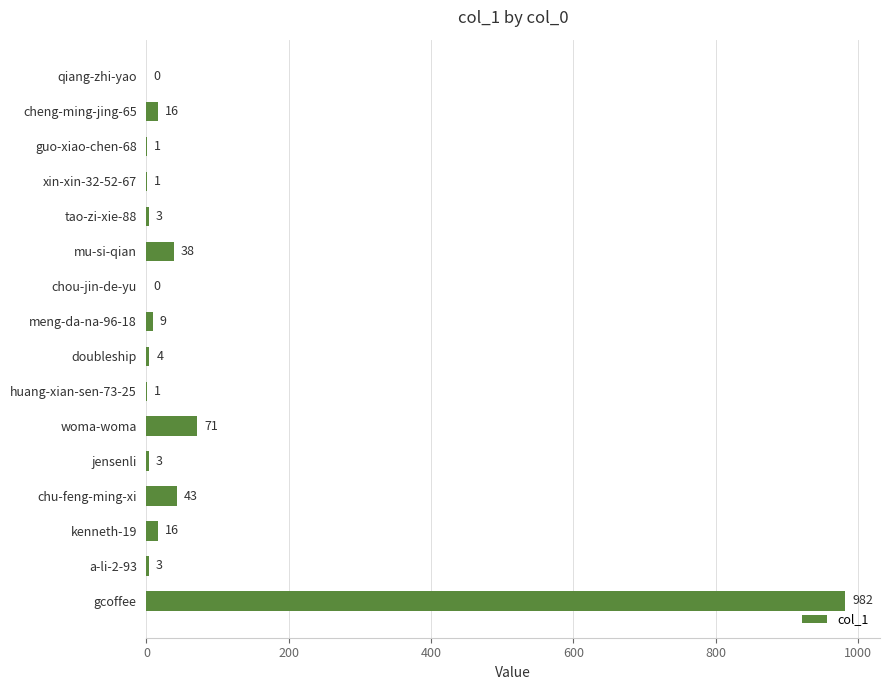

Are the bars horizontal?

Yes